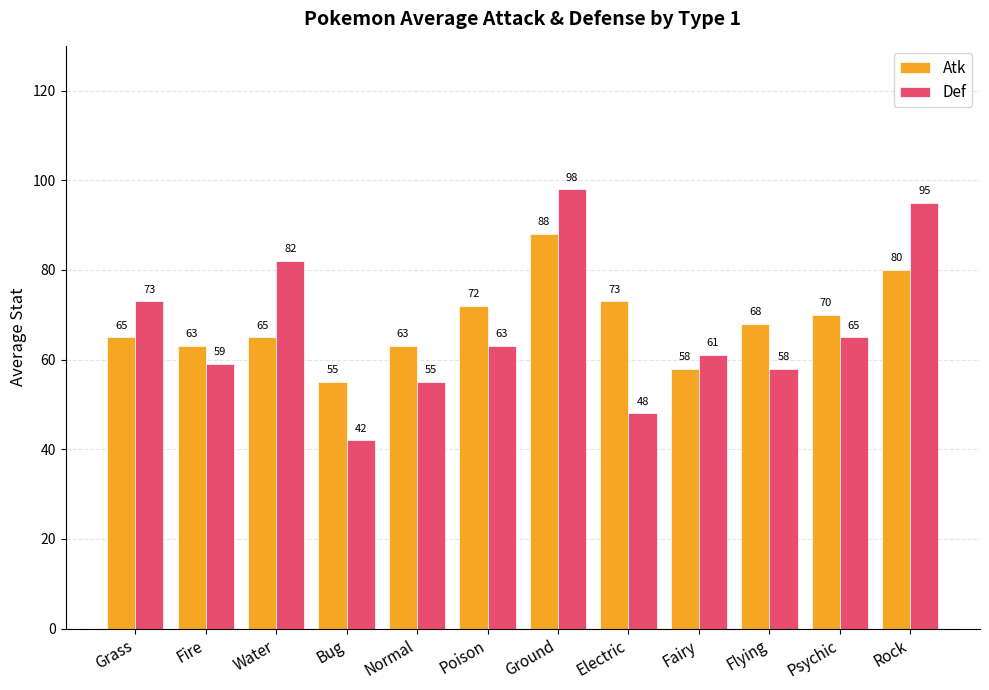

What position from the left is Normal?

5